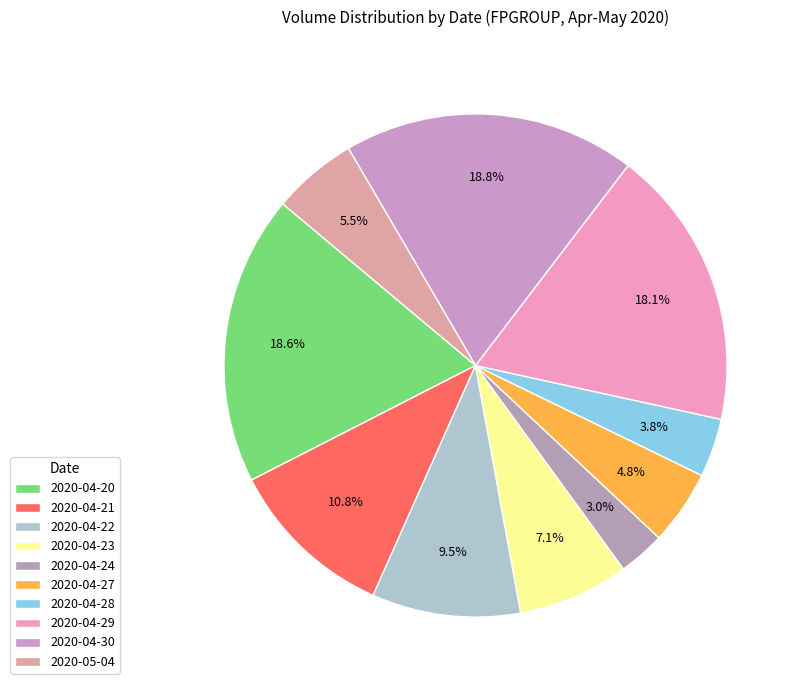

To the nearest percent, what portion does 2020-04-29 represent?

18%